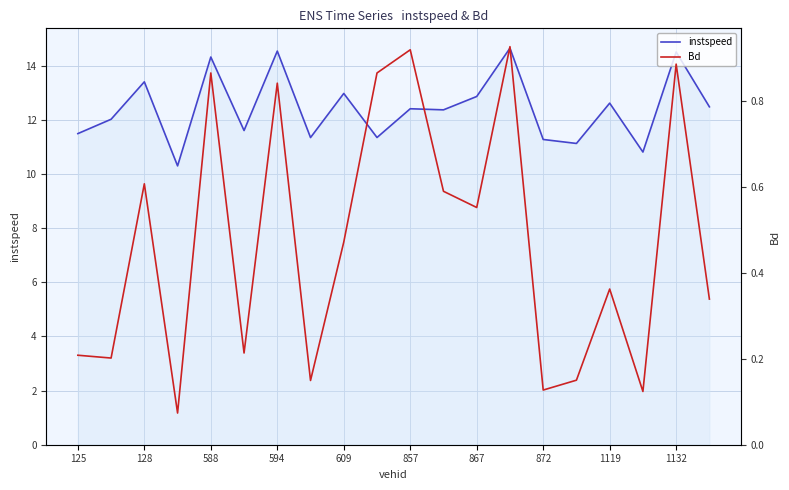

At 11, list the series in order from smallest to largest.

Bd, instspeed